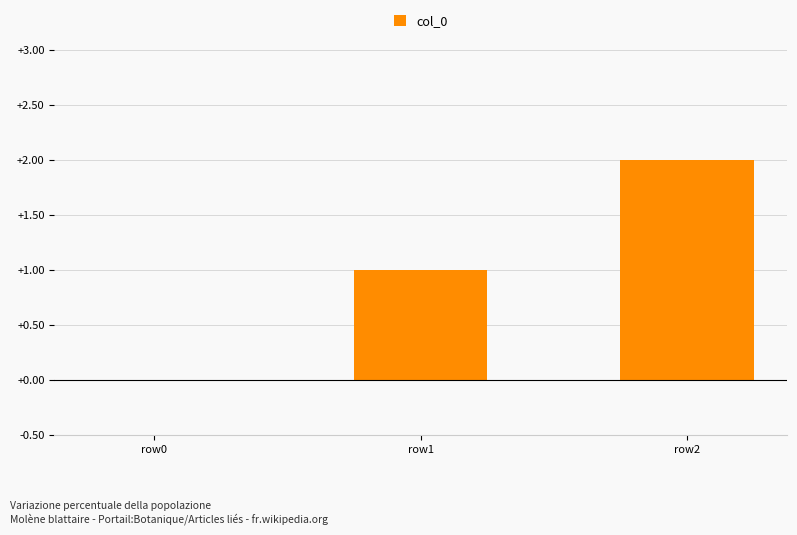

At which category does the chart reach its peak across all series?

row2